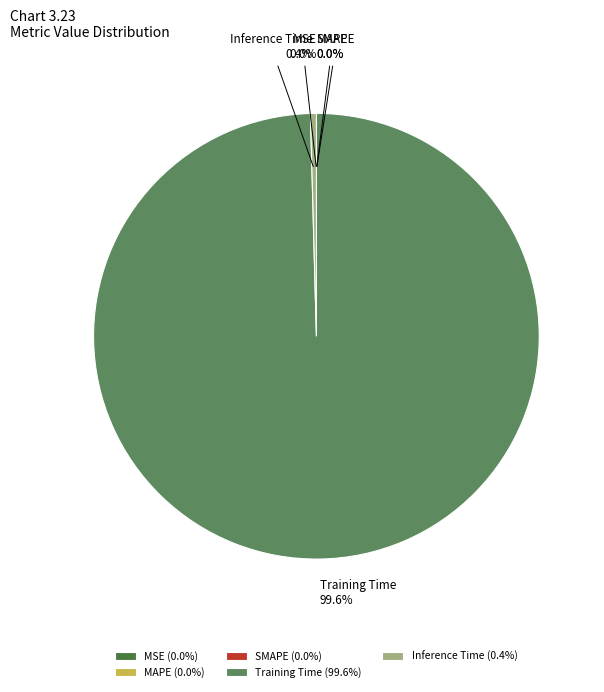

Which slice is the largest?

Training Time